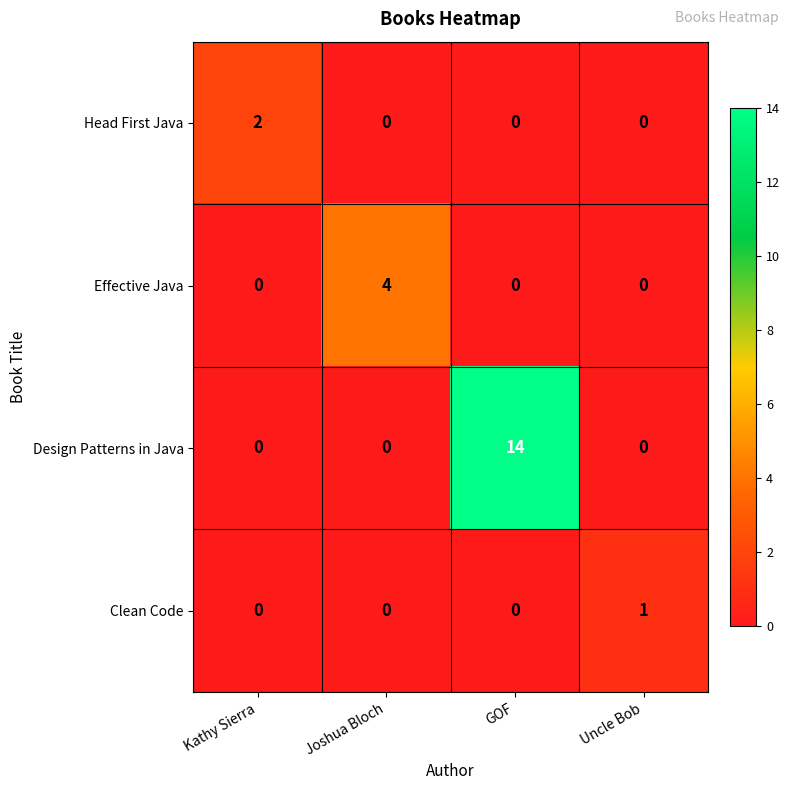

The Clean Code series shows 0 at Uncle Bob. True or false?

False